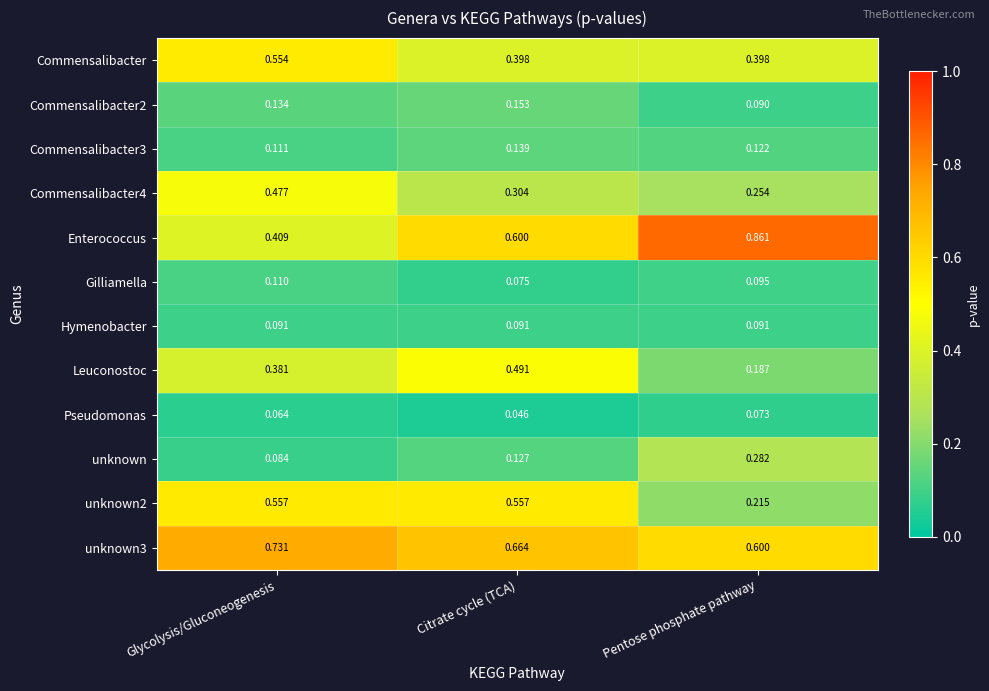

Which category has the highest value across all series?

Pentose phosphate pathway